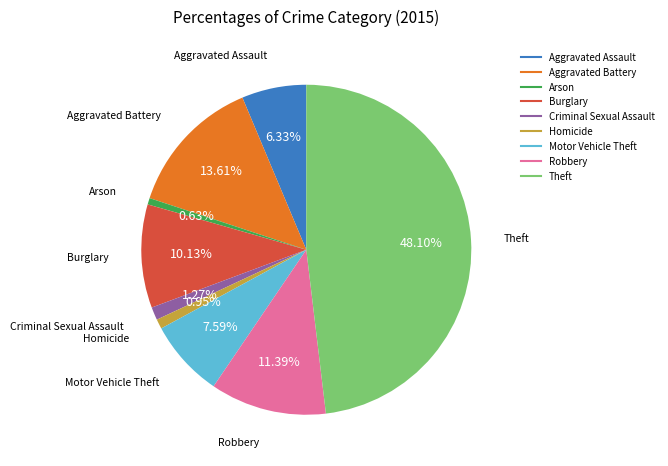

What portion of the pie excludes Aggravated Assault?

93.7%